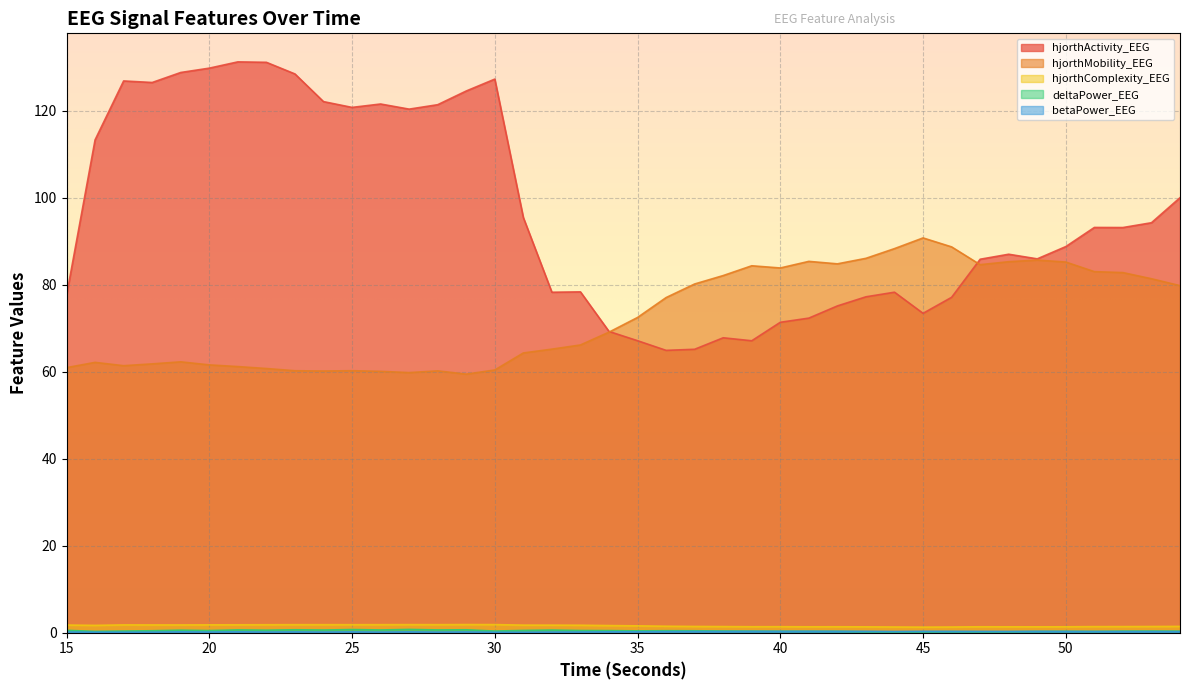

How many categories are shown in the chart?

40